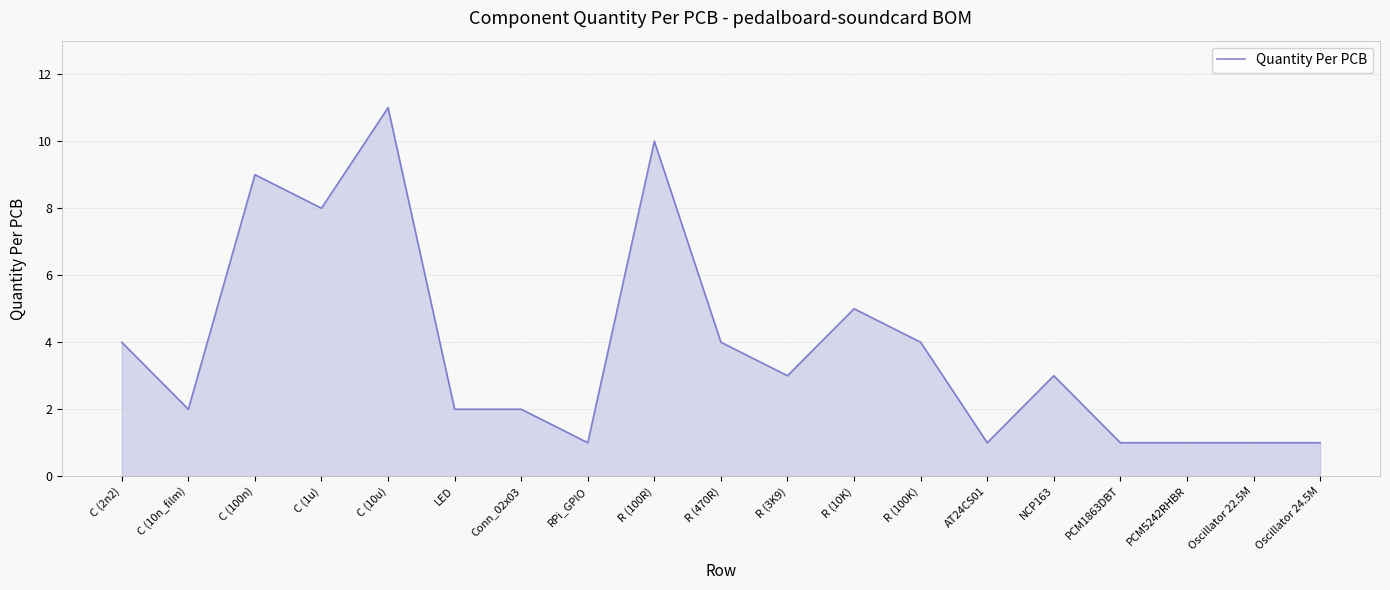

What is the approximate value at NCP163?

3